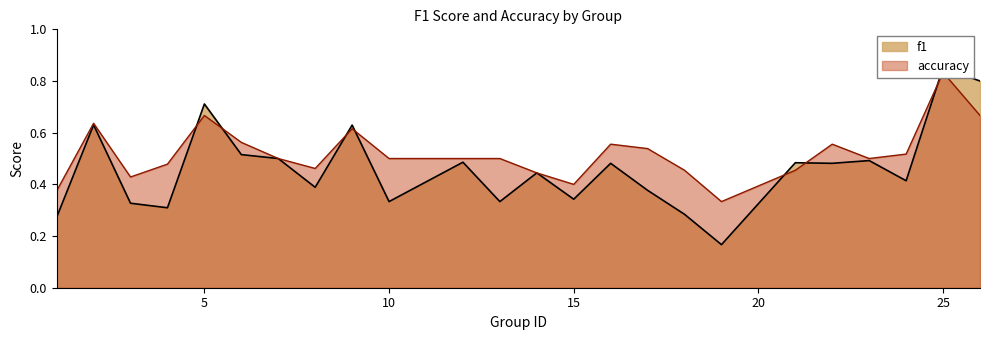

Which category has the highest value in the accuracy series?

25